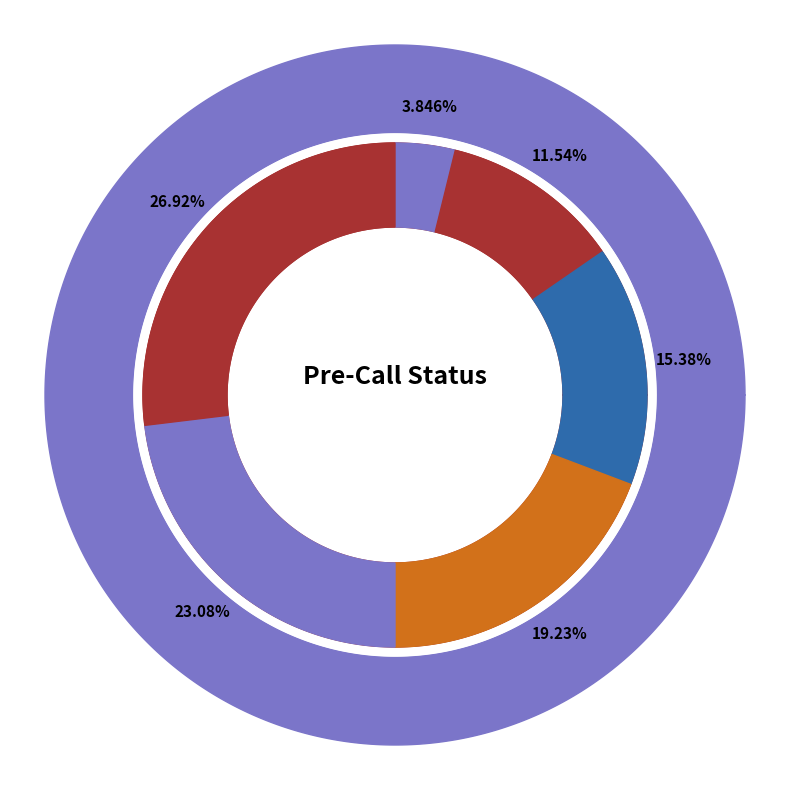

How many segments does this pie chart have?

6